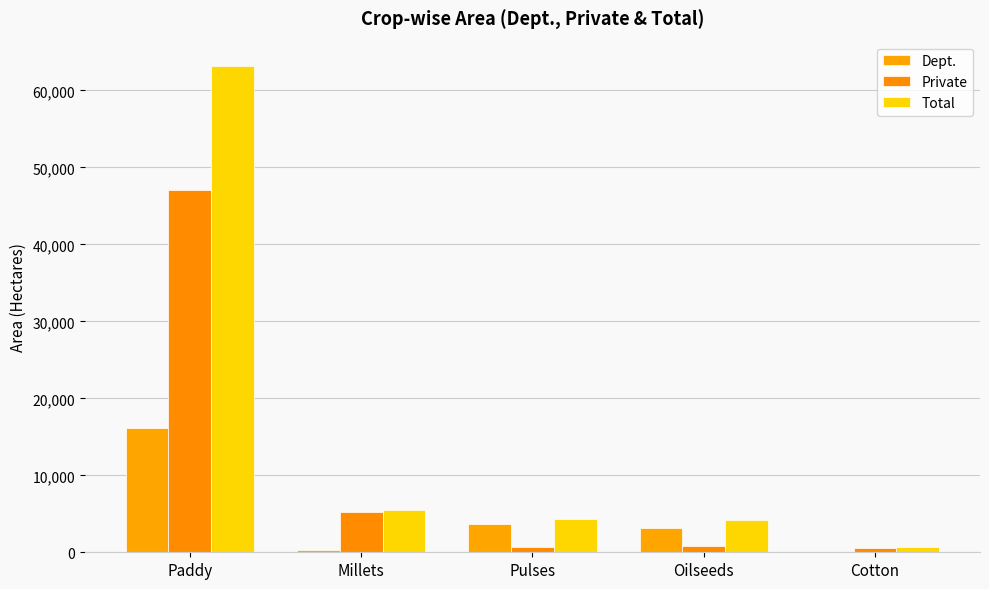

What is the label of the 1st bar from the left?

Paddy